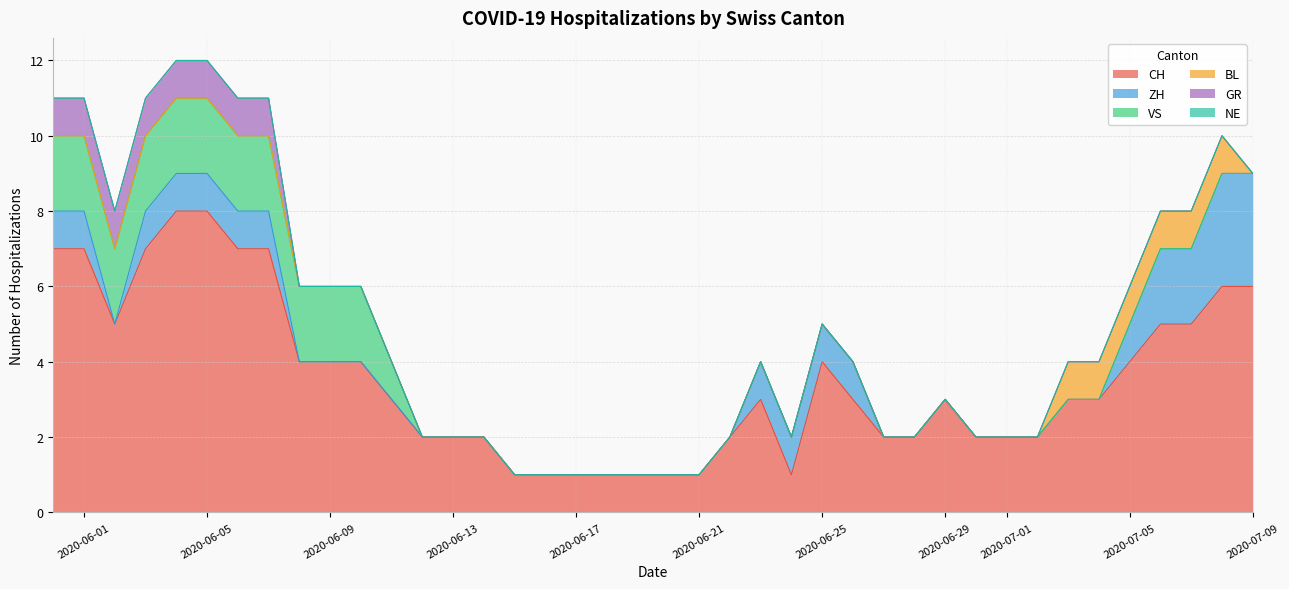

True or false: BL has a value of 0 at 2020-06-18.

True